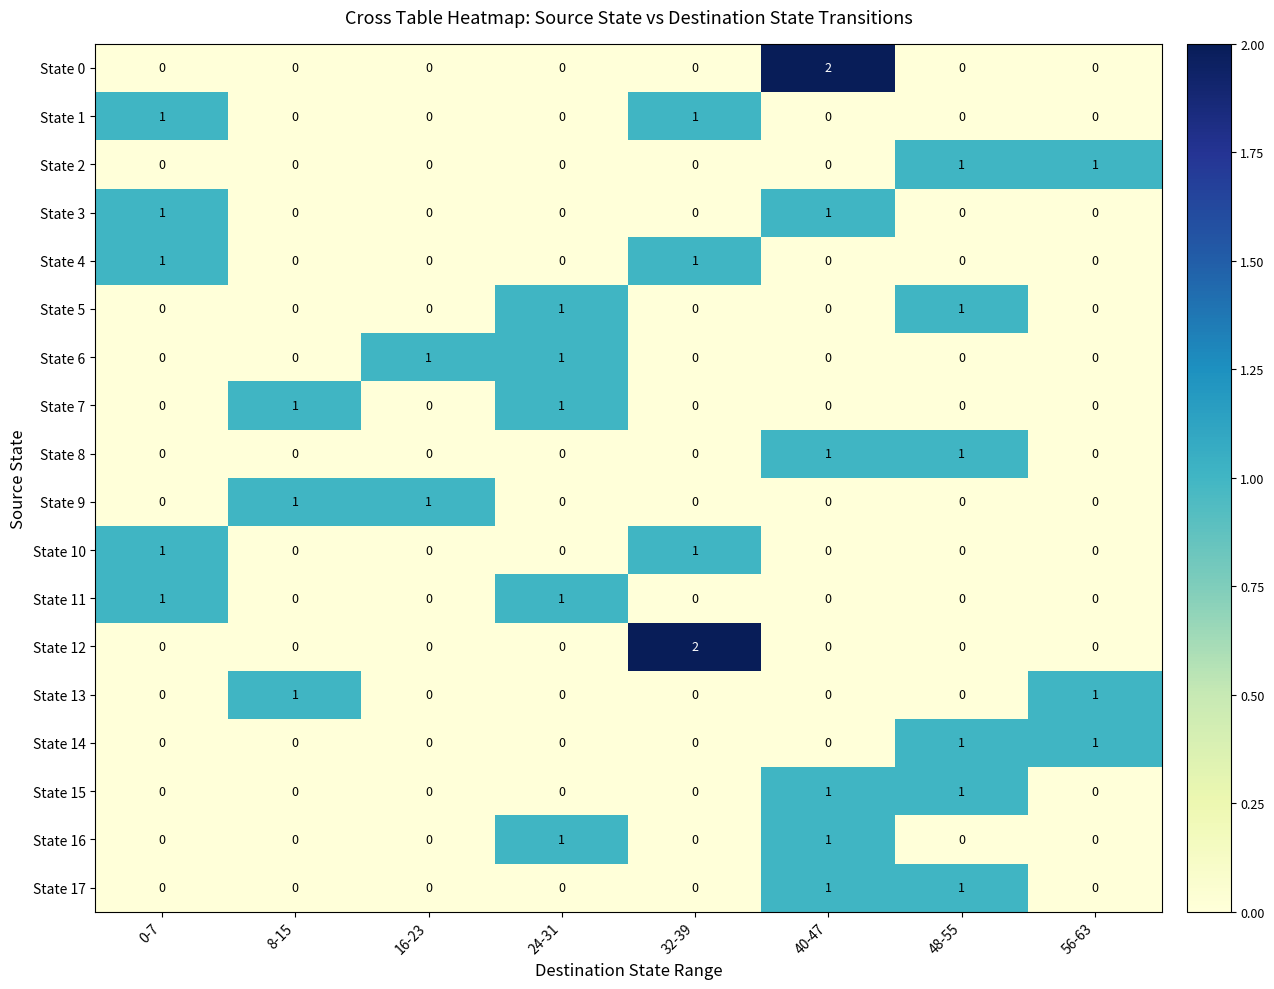

Count the State 13 values in the range 0 to 1.

8